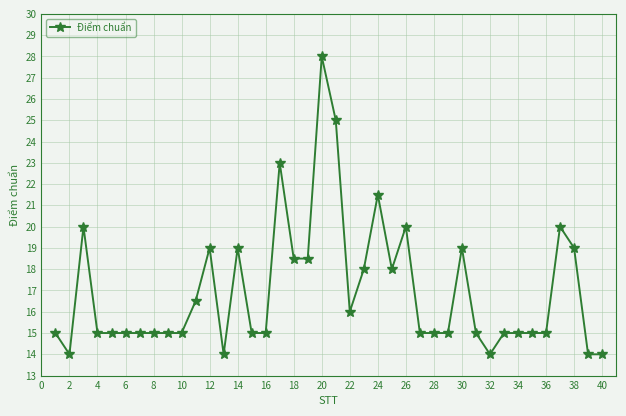

What is the smallest value displayed?

14.0